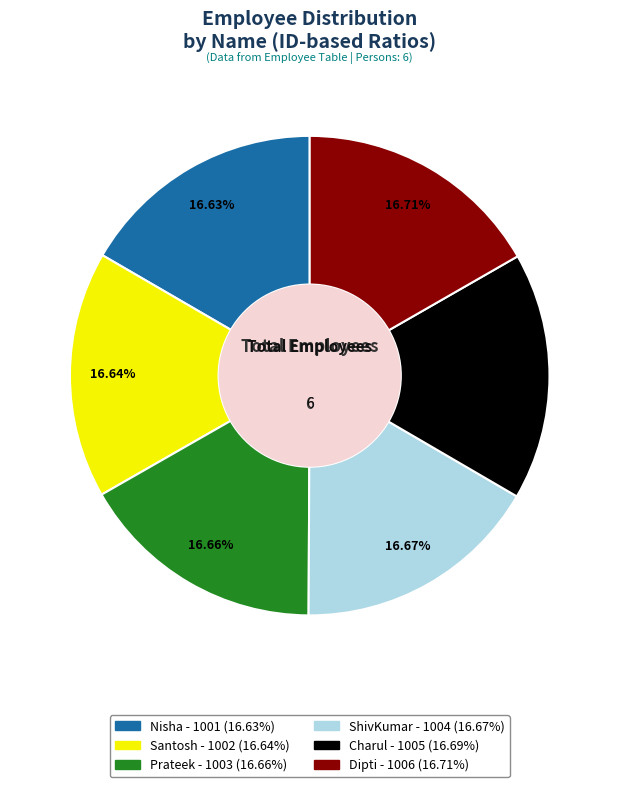

Approximately how many times larger is the value at Dipti compared to Nisha?

1.0